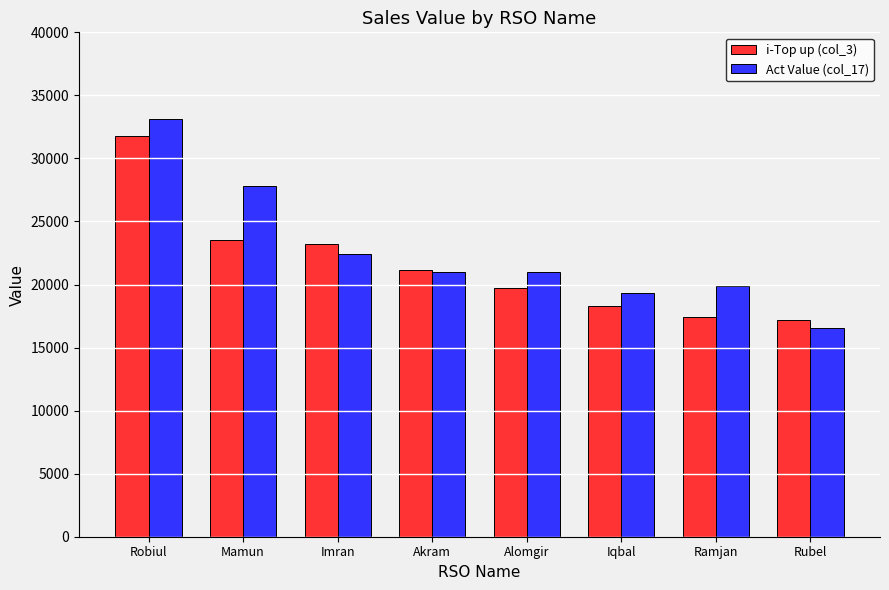

What is the label of the 2nd bar from the right?

Ramjan